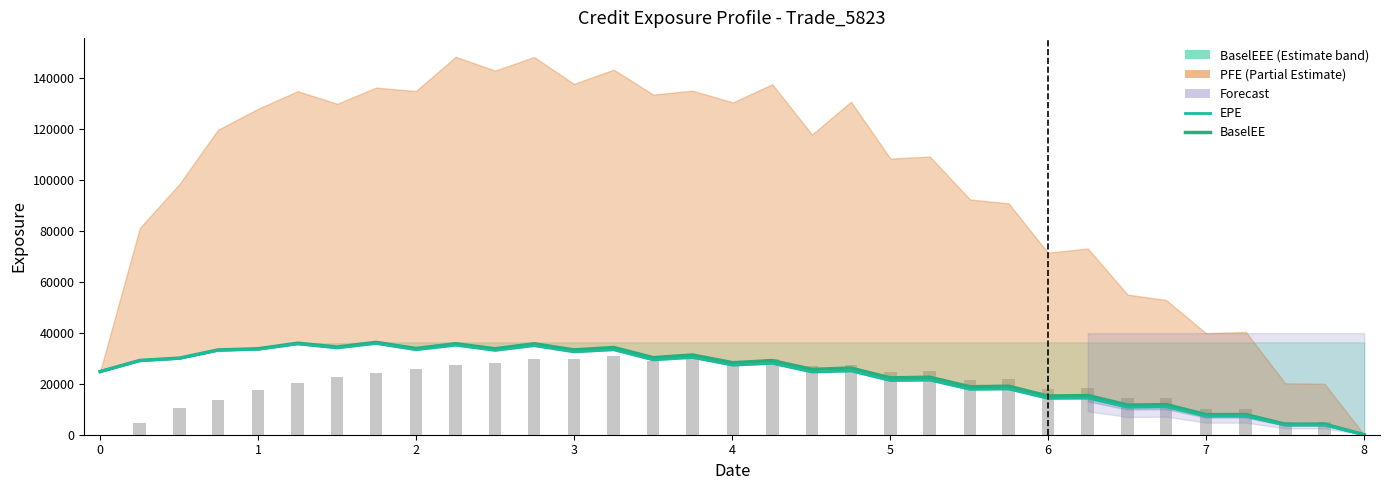

Is the value of BaselEE at 1 greater than the value of EPE at 9?

No